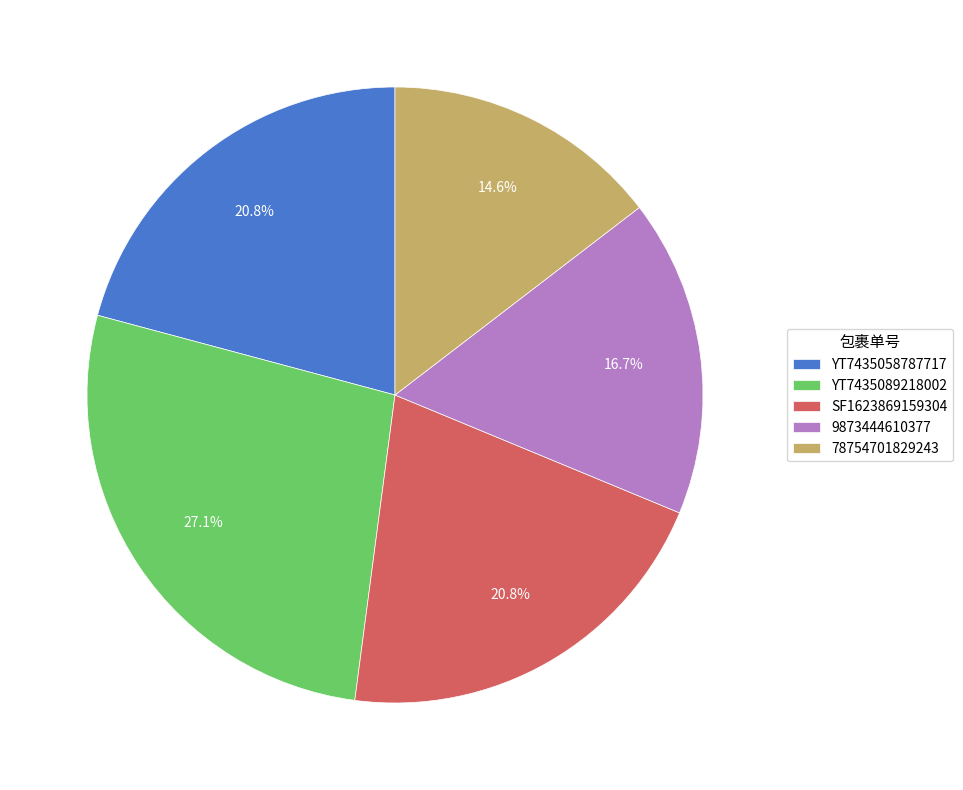

To the nearest percent, what percentage of the pie is 9873444610377?

17%